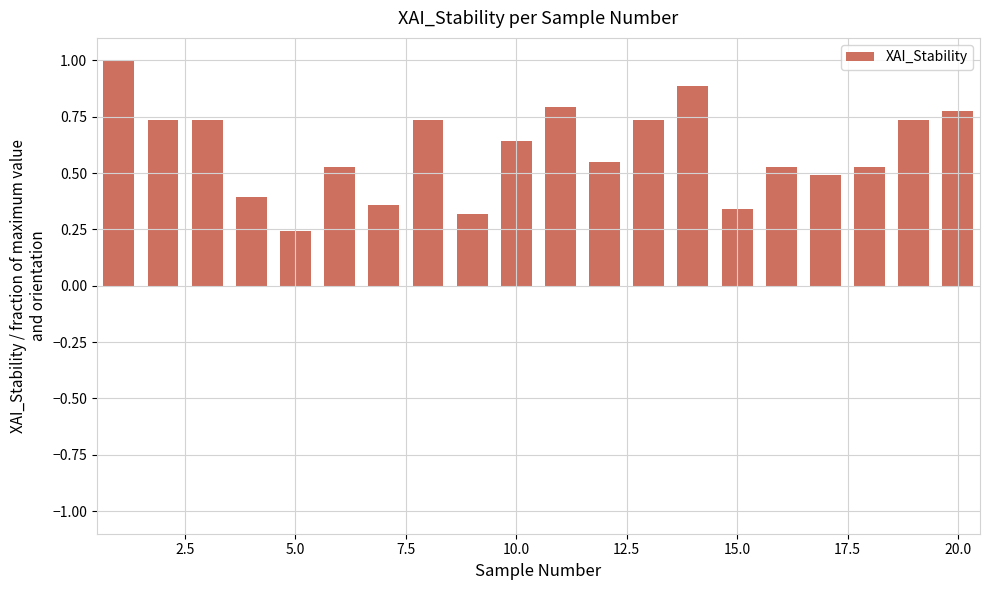

What is the sum of all values?

12.1